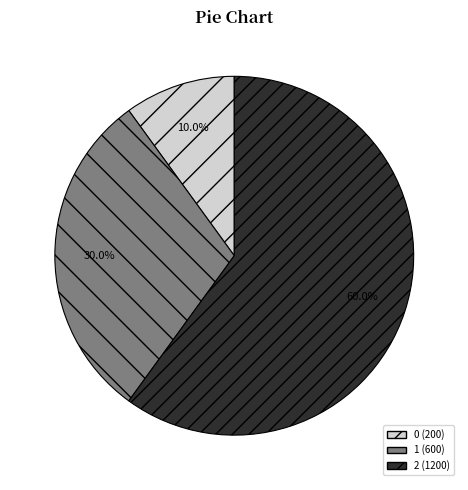

How many slices are in this pie chart?

3